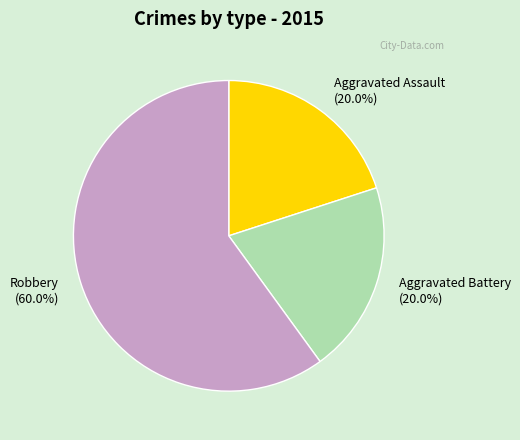

To the nearest percent, what portion does Aggravated Assault represent?

20%